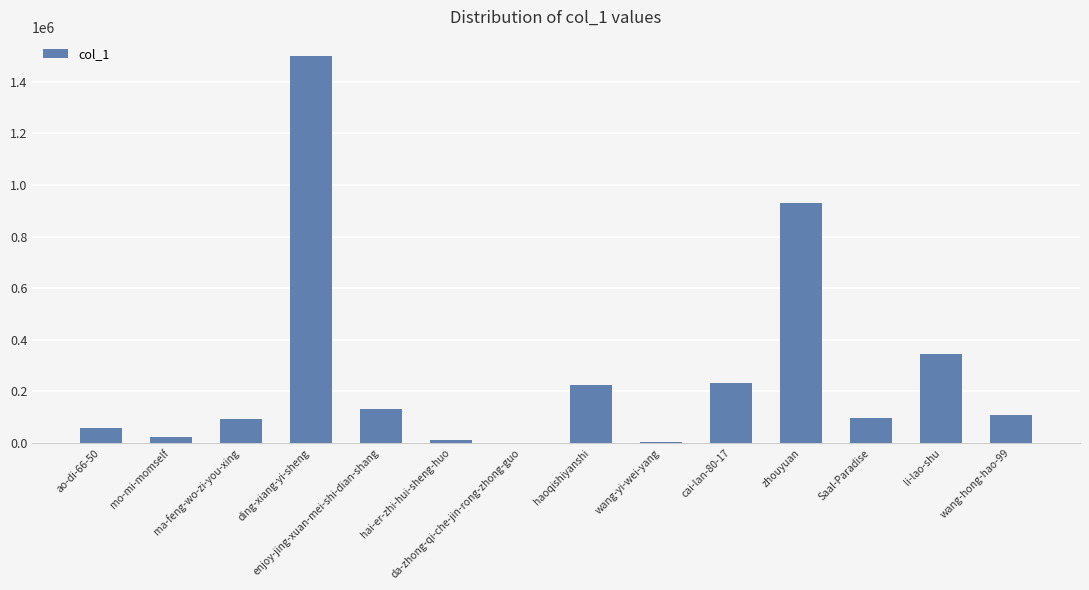

What is the change in value from hai-er-zhi-hui-sheng-huo to da-zhong-qi-che-jin-rong-zhong-guo?

-8643